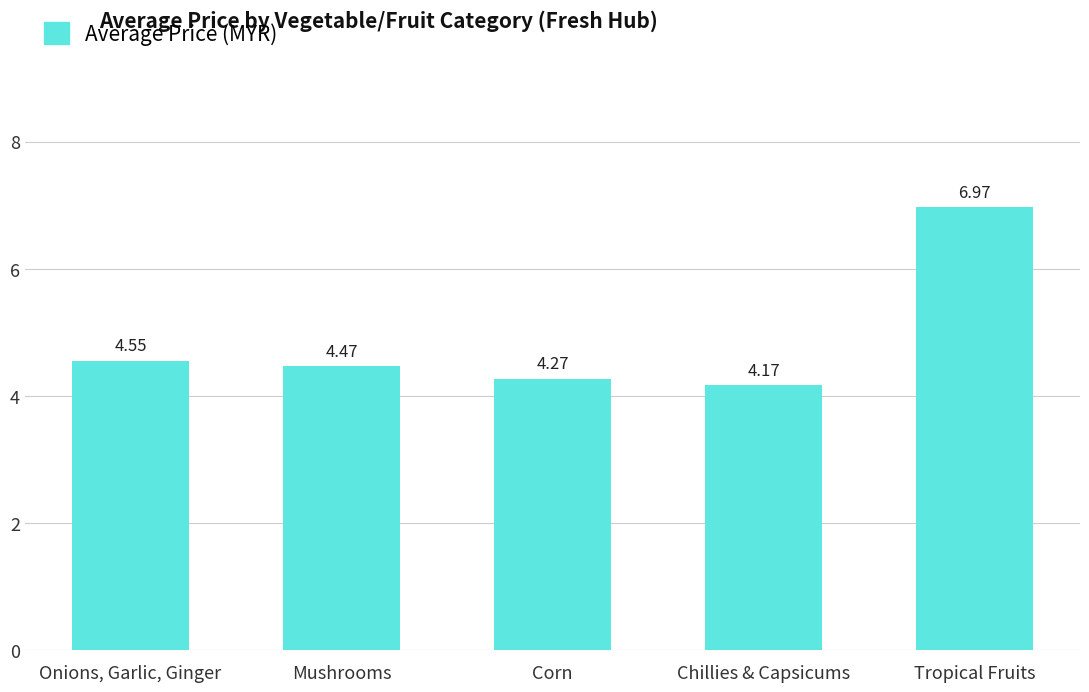

What is the difference between the values at Tropical Fruits and Onions, Garlic, Ginger?

2.4